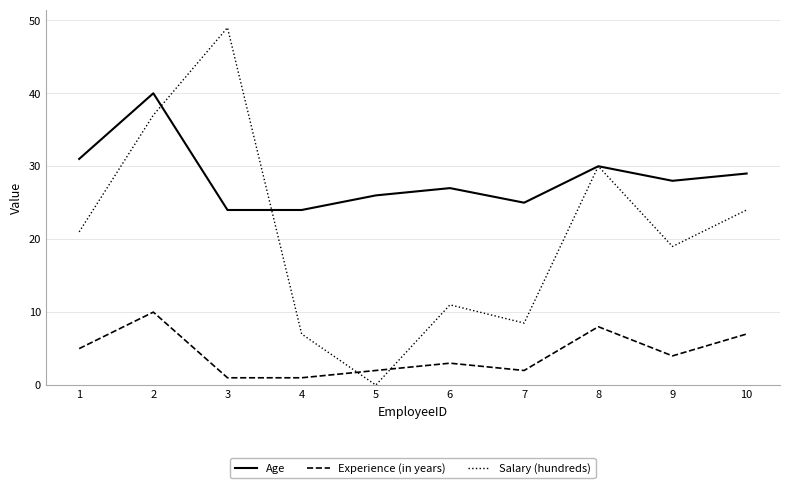

At 6, list the series in order from largest to smallest.

Age, Salary (hundreds), Experience (in years)